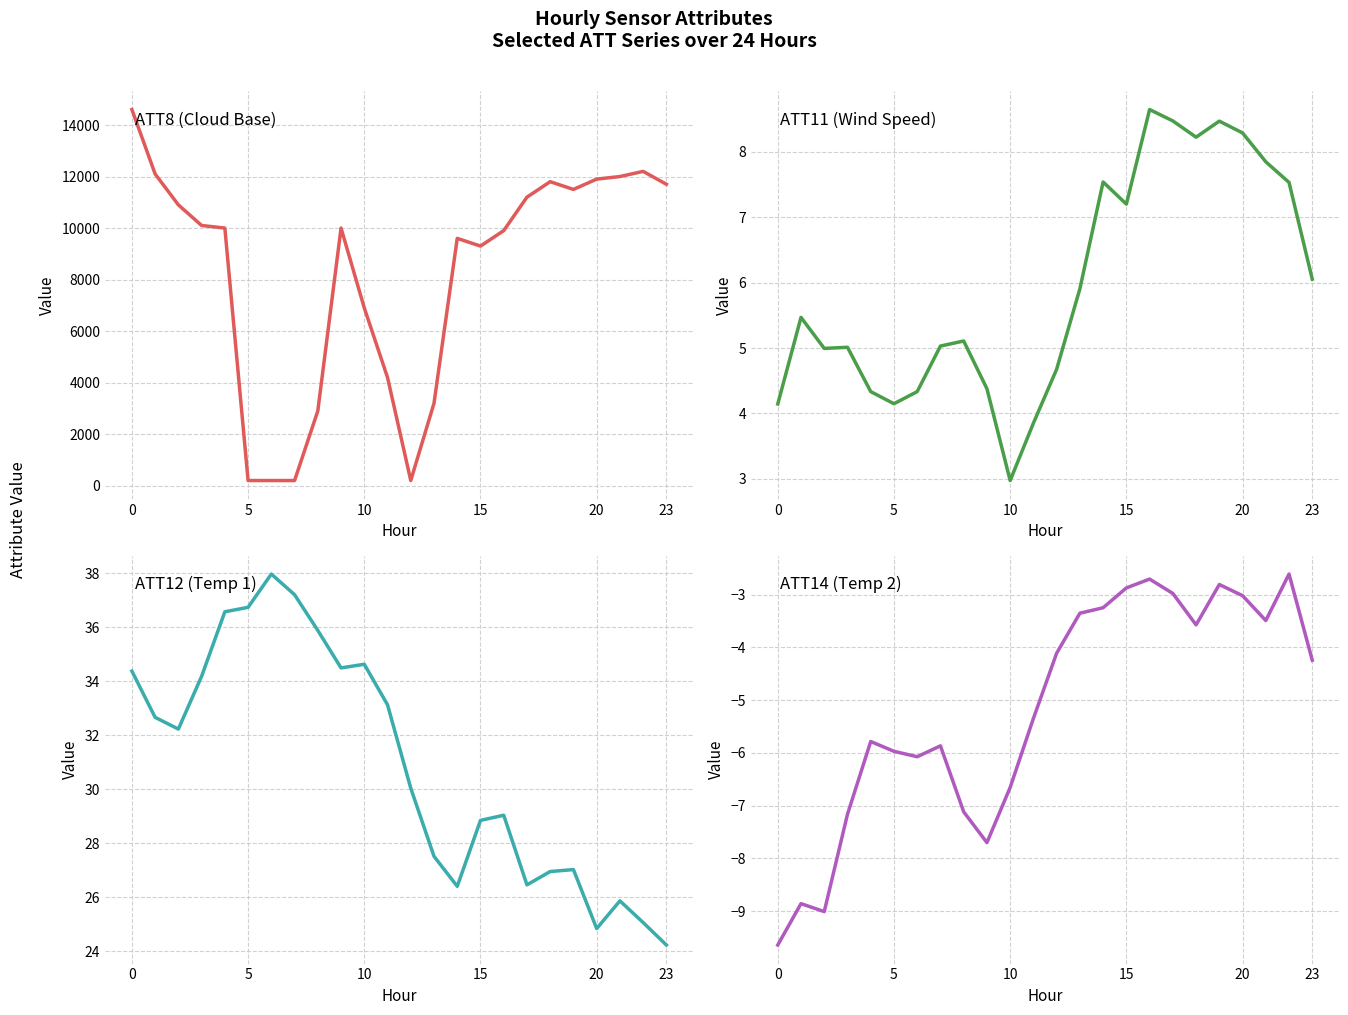

What is the lowest value of the ATT12 (Temp 1) series?

24.2